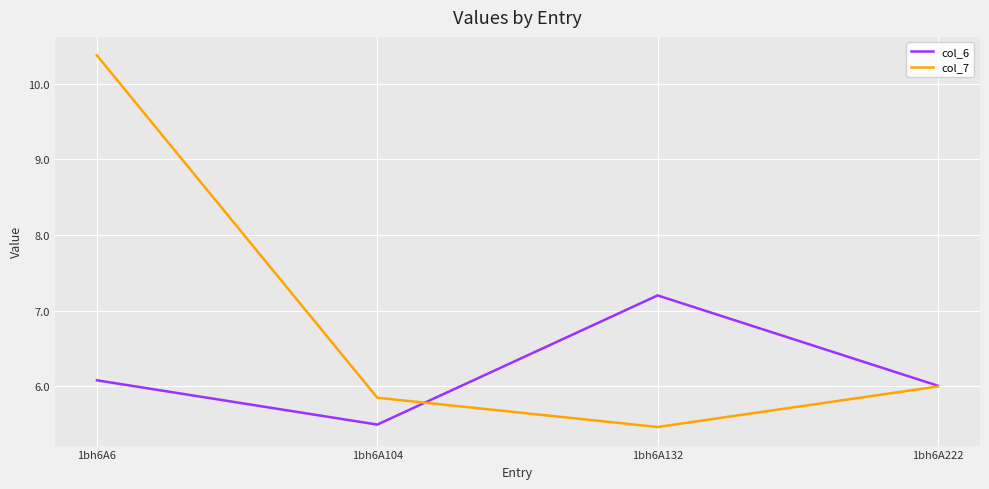

True or false: col_7 has a value of 4.1 at 1bh6A104.

False